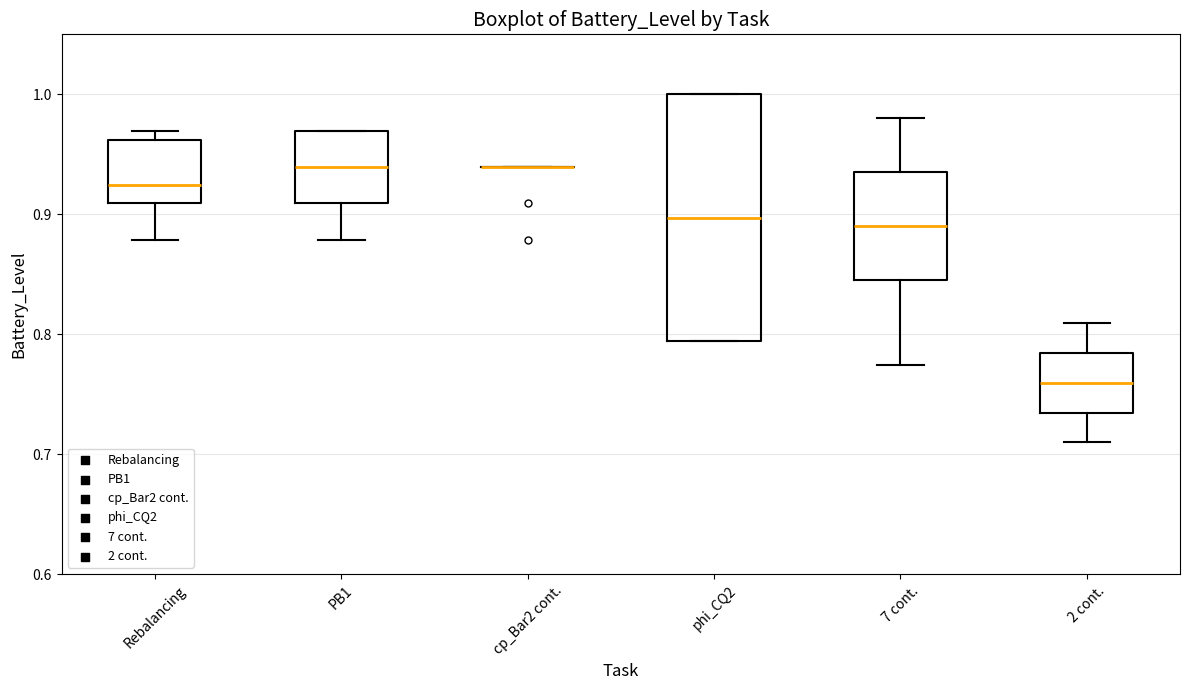

Reading left to right, transcribe this box plot: for each box, give where its median line is, the range the box spans, and where its two whiskers end, as read against the y-axis. The values are not printed on the chart, so give them approximately, as read against the axis.

Rebalancing: median 0.92, box 0.91 to 0.96, whiskers 0.88 to 0.97
PB1: median 0.94, box 0.91 to 0.97, whiskers 0.88 to 0.97
cp_Bar2 cont.: box collapsed to a line at 0.94, whiskers 0.94 to 0.94
phi_CQ2: median 0.90, box 0.79 to 1.00, whiskers 0.79 to 1.00
7 cont.: median 0.89, box 0.85 to 0.94, whiskers 0.77 to 0.98
2 cont.: median 0.76, box 0.73 to 0.78, whiskers 0.71 to 0.81